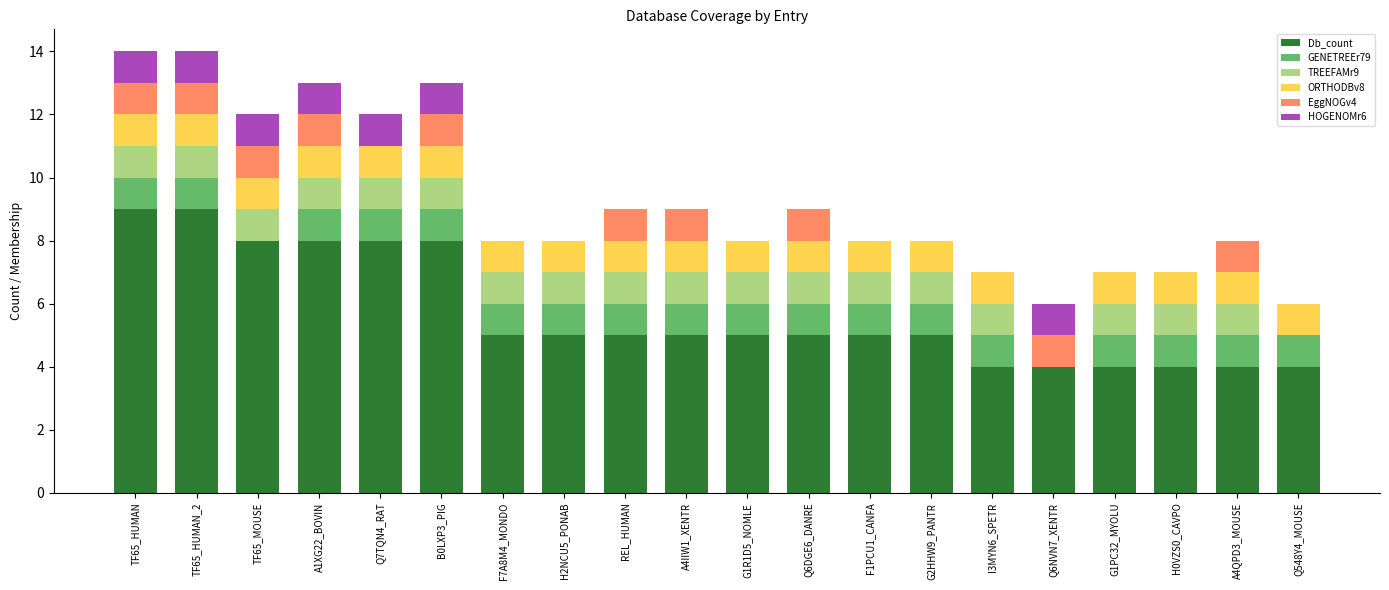

Is it true that Db_count equals 5 at F7A8M4_MONDO?

True